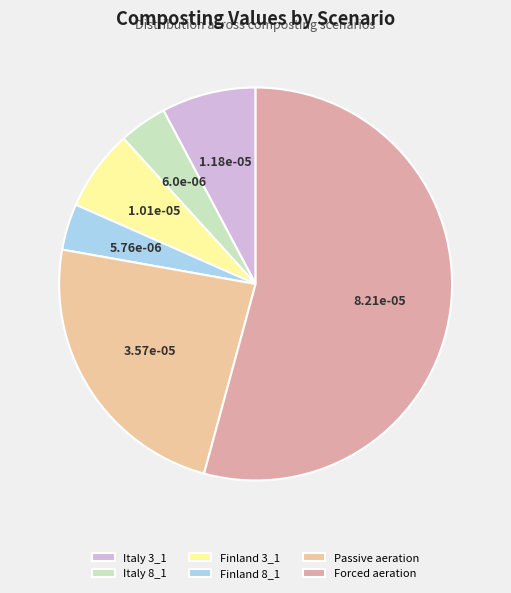

To the nearest percent, what portion does Finland 8_1 represent?

4%